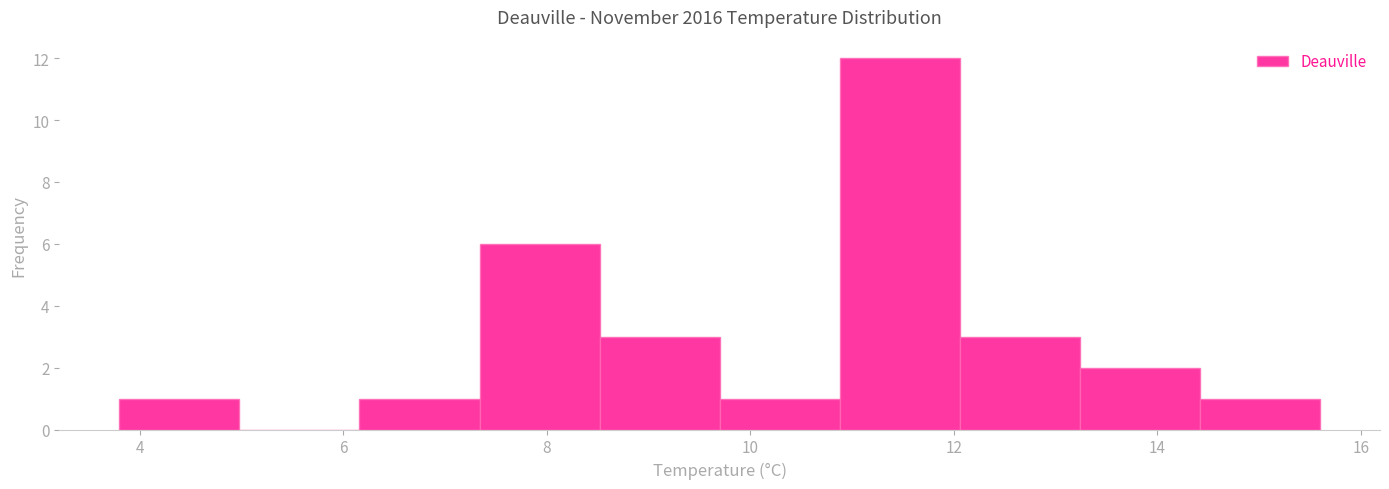

What is the height of the bar covering 13.24 to 14.42 on the x-axis? Neither the bar edges nor the heights are printed on the chart, so give them approximately, as read against the axes.

2